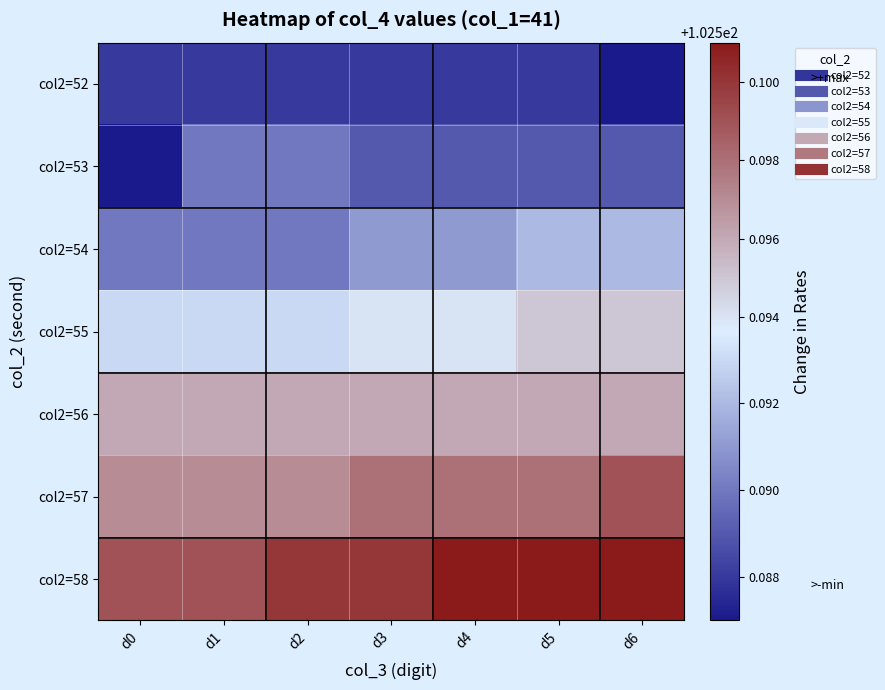

Reading left to right, list all the values displayed in this chart.

col2=52: d0=102.6	d1=102.6	d2=102.6	d3=102.6	d4=102.6	d5=102.6	d6=102.6
col2=53: d0=102.6	d1=102.6	d2=102.6	d3=102.6	d4=102.6	d5=102.6	d6=102.6
col2=54: d0=102.6	d1=102.6	d2=102.6	d3=102.6	d4=102.6	d5=102.6	d6=102.6
col2=55: d0=102.6	d1=102.6	d2=102.6	d3=102.6	d4=102.6	d5=102.6	d6=102.6
col2=56: d0=102.6	d1=102.6	d2=102.6	d3=102.6	d4=102.6	d5=102.6	d6=102.6
col2=57: d0=102.6	d1=102.6	d2=102.6	d3=102.6	d4=102.6	d5=102.6	d6=102.6
col2=58: d0=102.6	d1=102.6	d2=102.6	d3=102.6	d4=102.6	d5=102.6	d6=102.6